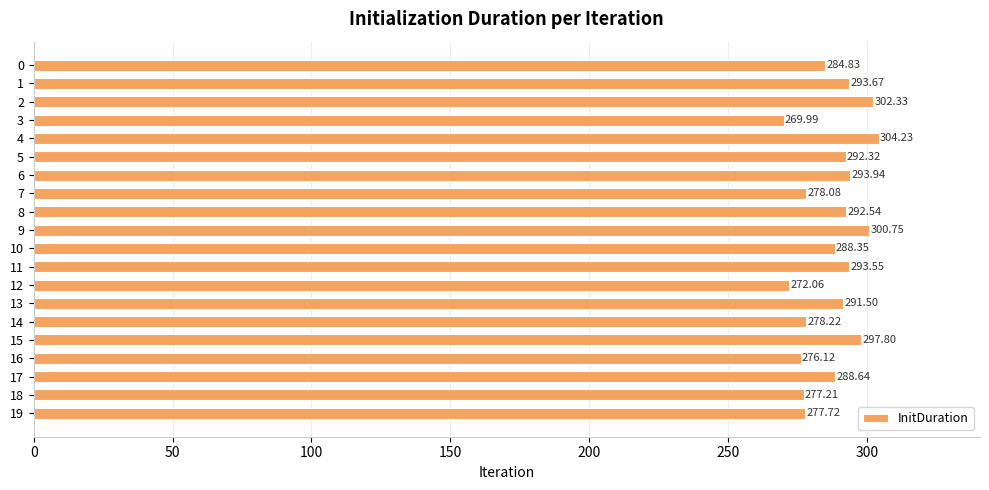

Which has a higher value, 12 or 13?

13